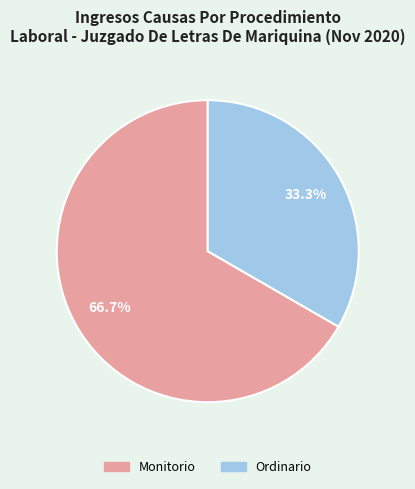

Does any single category account for the majority?

Yes